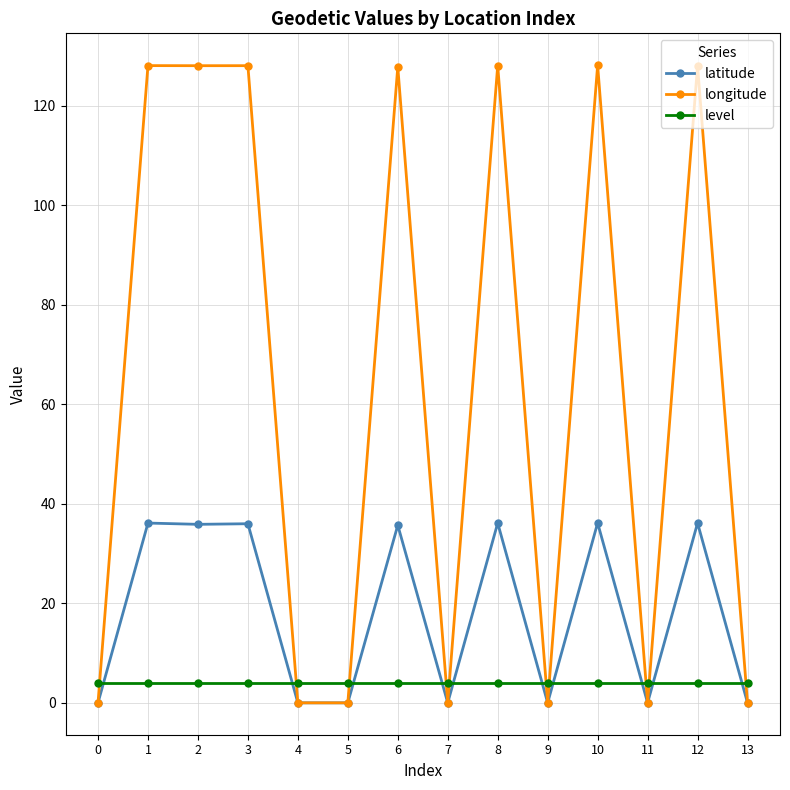

The value of latitude at 10 is 36.1. True or false?

True